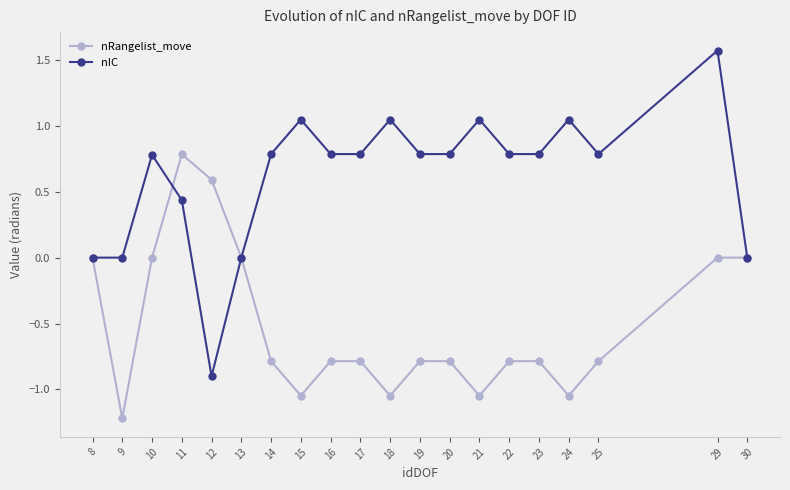

What is the difference between the nIC values at 19 and 15?

0.3